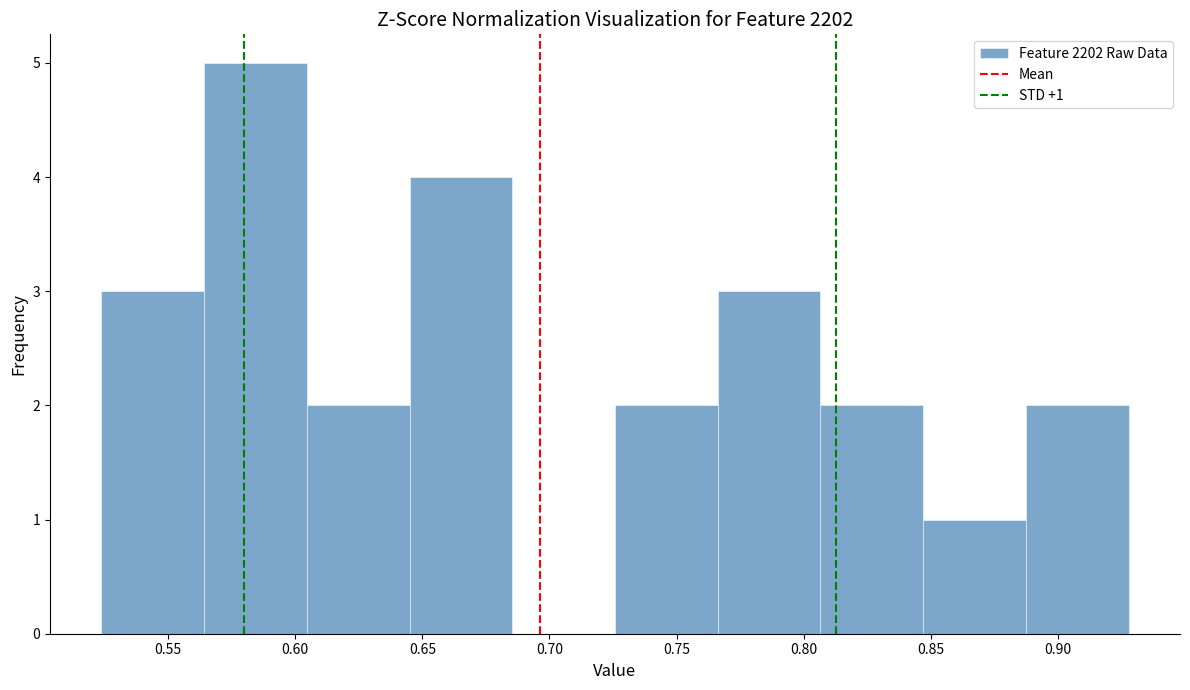

Over which range of the x-axis is the bar tallest?

0.565 to 0.605